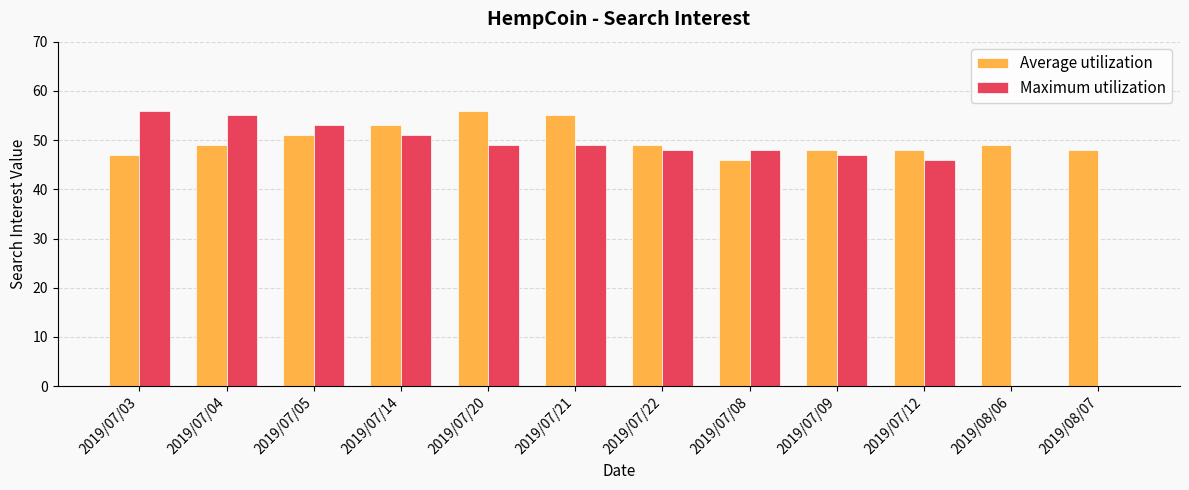

Which series has the widest spread of values?

Maximum utilization